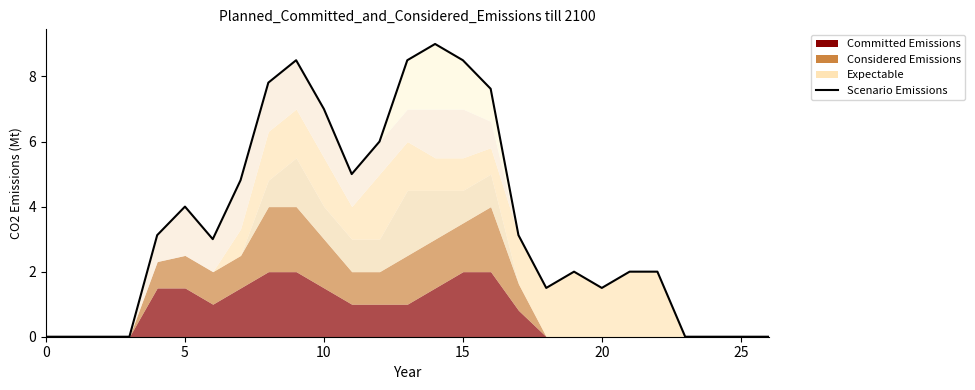

What is the label of the 23rd point from the left?

22